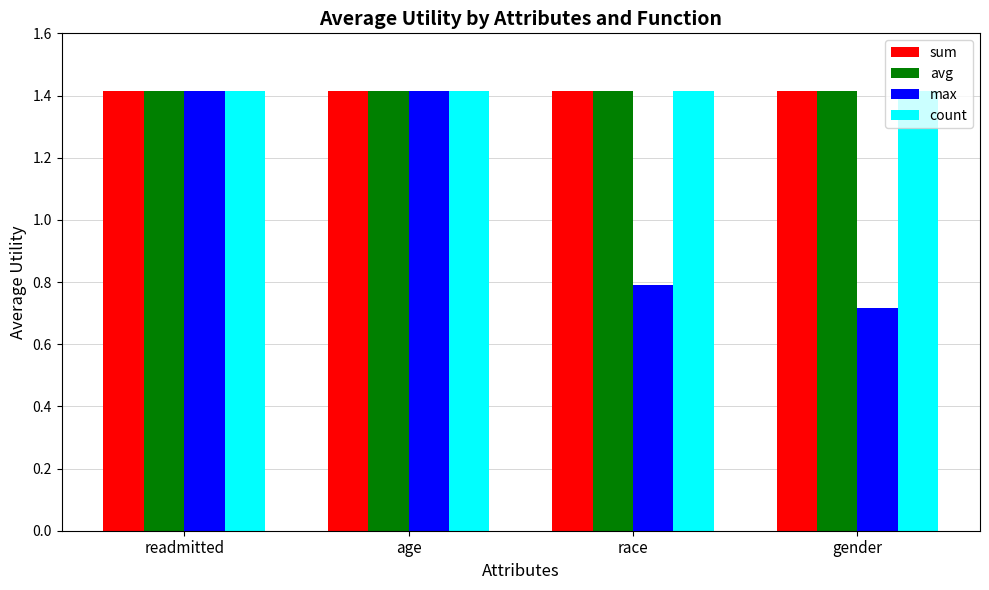

Reading right to left, list all the values displayed in this chart.

sum: gender=1.4	race=1.4	age=1.4	readmitted=1.4
avg: gender=1.4	race=1.4	age=1.4	readmitted=1.4
max: gender=0.7	race=0.8	age=1.4	readmitted=1.4
count: gender=1.4	race=1.4	age=1.4	readmitted=1.4